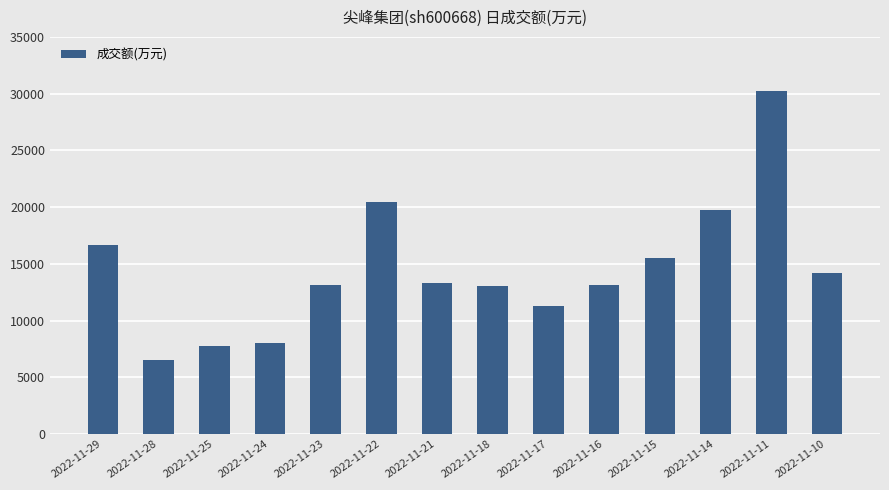

What is the value of the 8th bar from the left?

13084